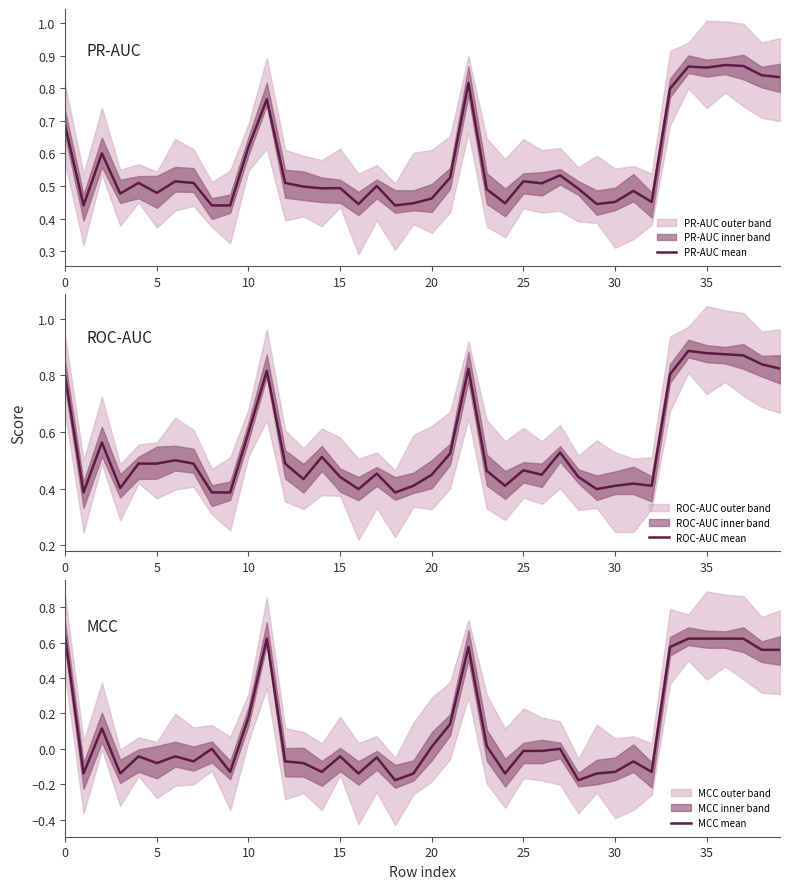

Which category has the lowest value across all series?

18